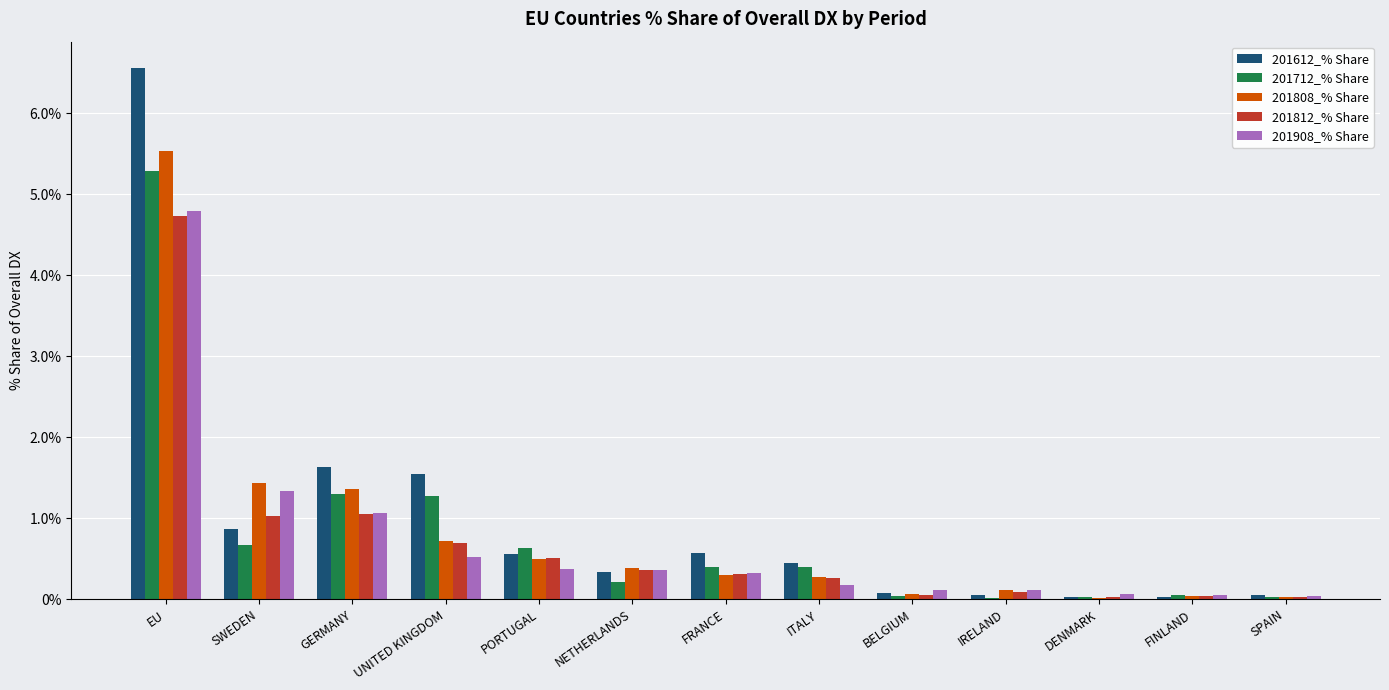

What is the greatest value displayed?

6.6